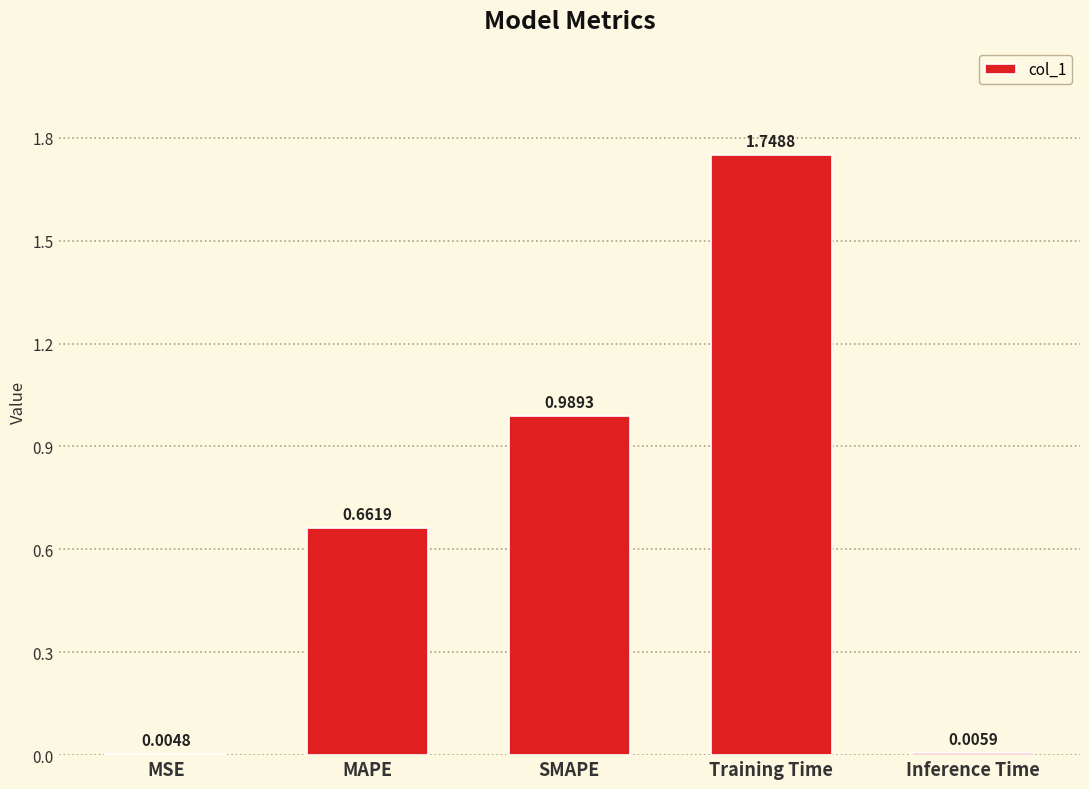

What is the sum of the values at SMAPE and Training Time?

2.7